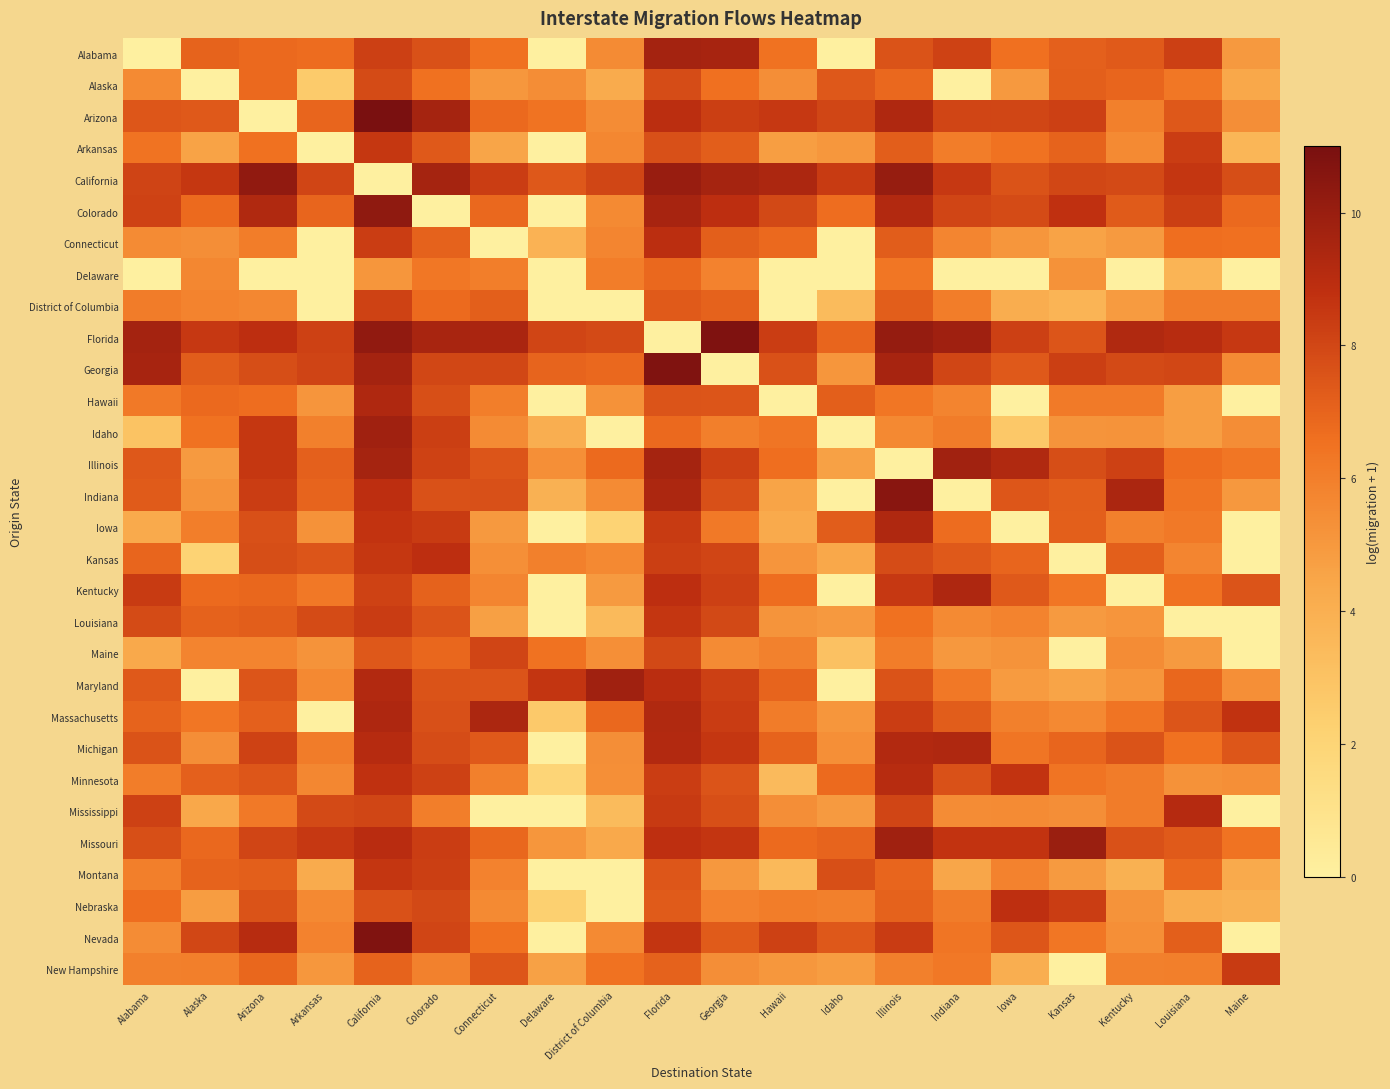

At which category does the chart reach its peak across all series?

California